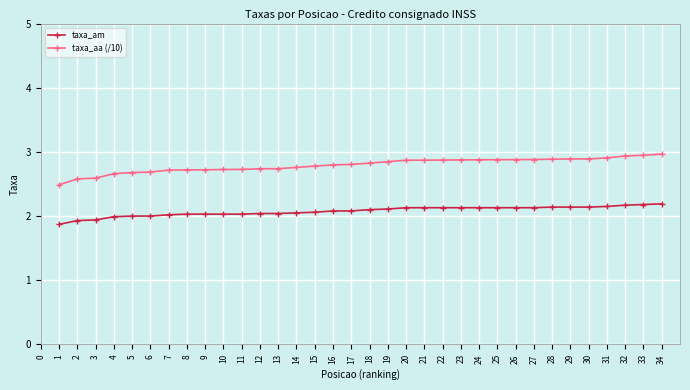

What is the highest value of the taxa_am series?

2.2